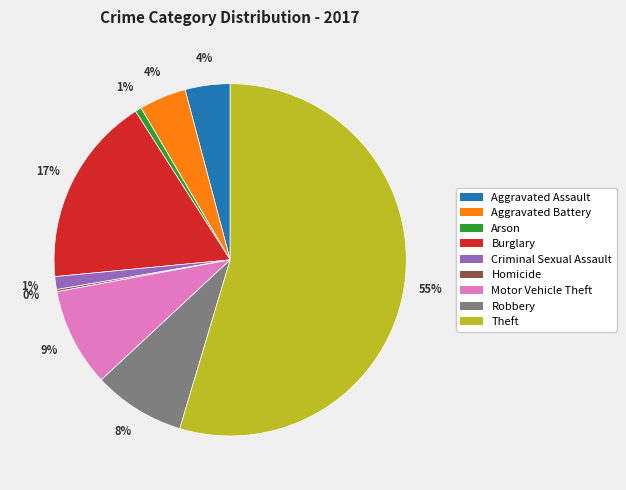

To the nearest percent, what is the combined percentage of Criminal Sexual Assault and Motor Vehicle Theft?

10%